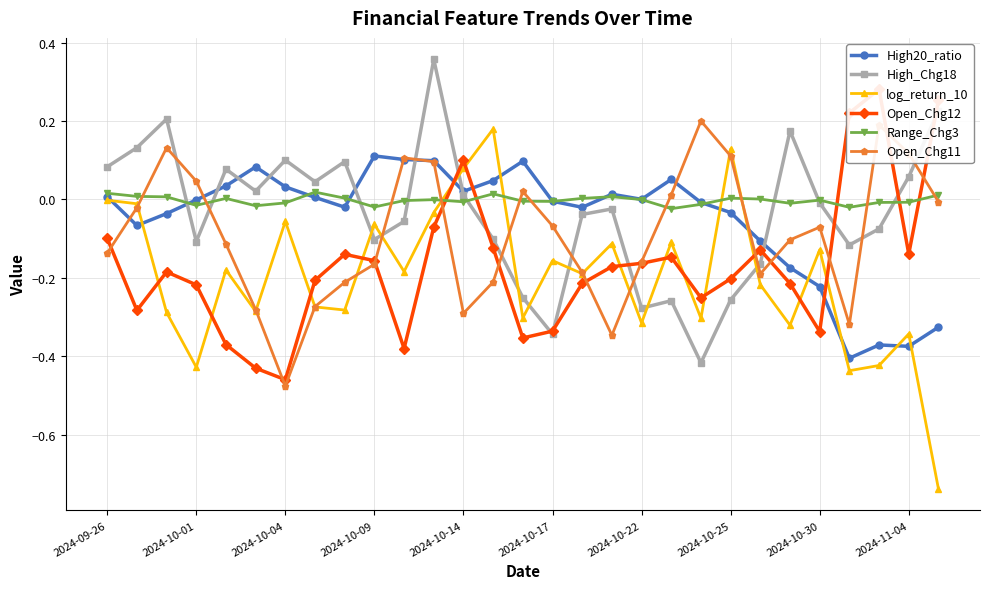

What are all the series names shown in the legend?

High20_ratio, High_Chg18, log_return_10, Open_Chg12, Range_Chg3, Open_Chg11